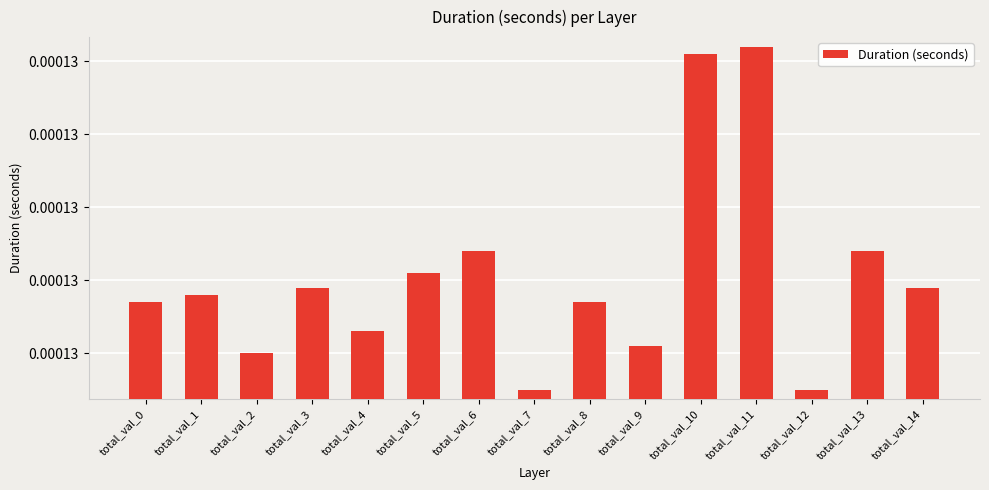

The chart shows a value of 0.0 at total_val_8. True or false?

False